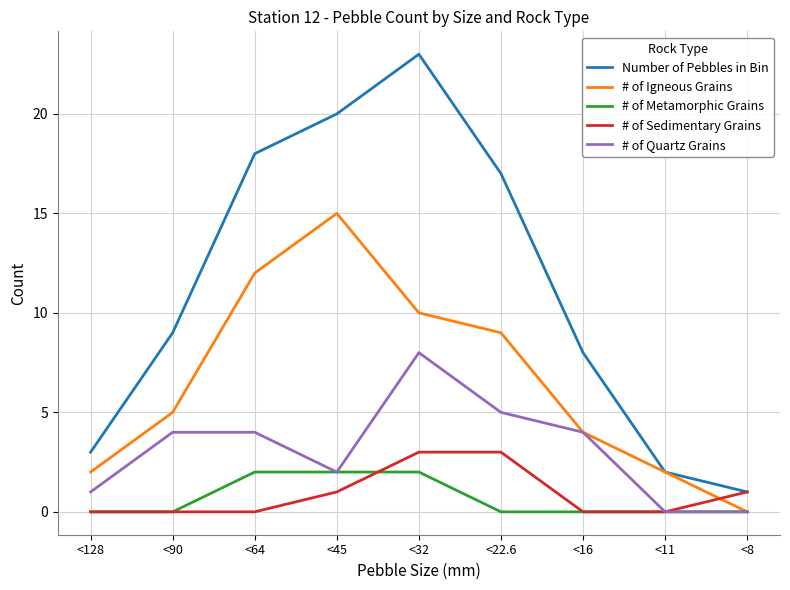

Count the number of data series in this chart.

5